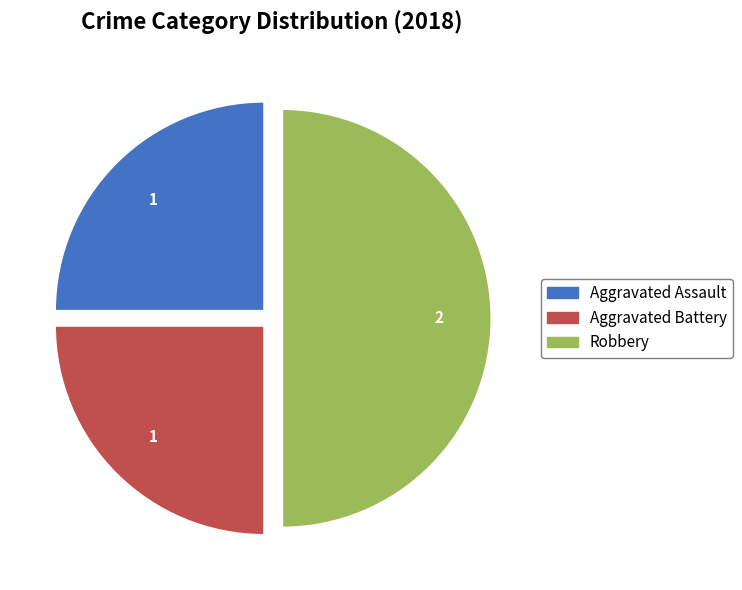

What is the ratio of the value at Aggravated Battery to the value at Robbery?

0.5